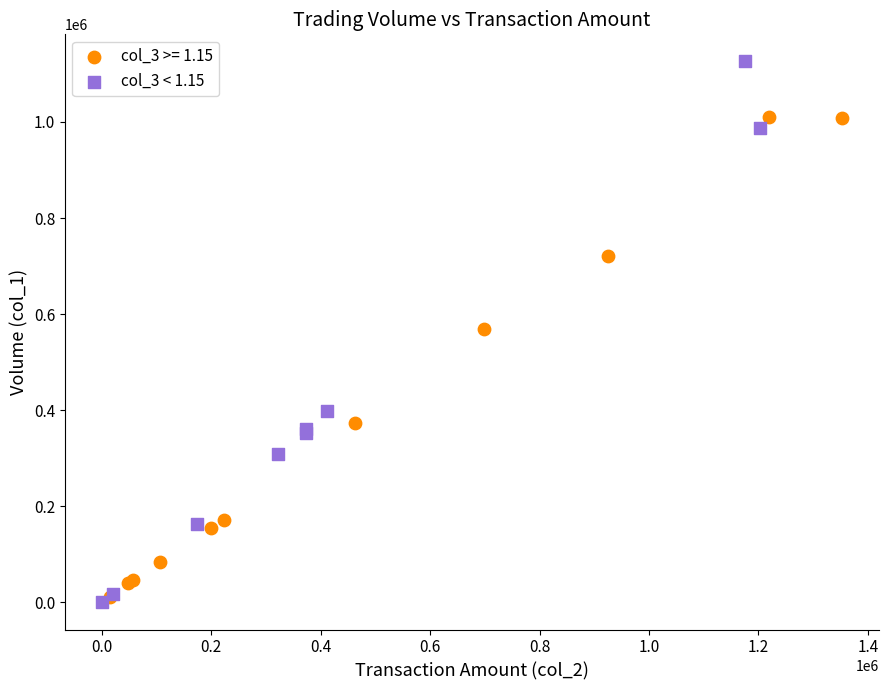

Which series contains the highest Y value?

col_3 < 1.15